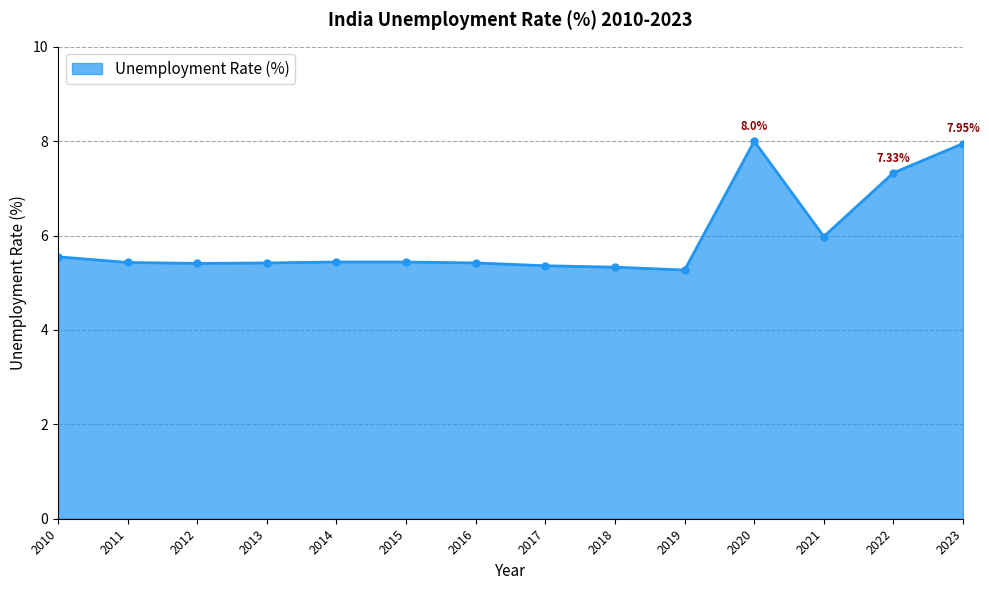

What is the change in value from 2015 to 2021?

+0.5